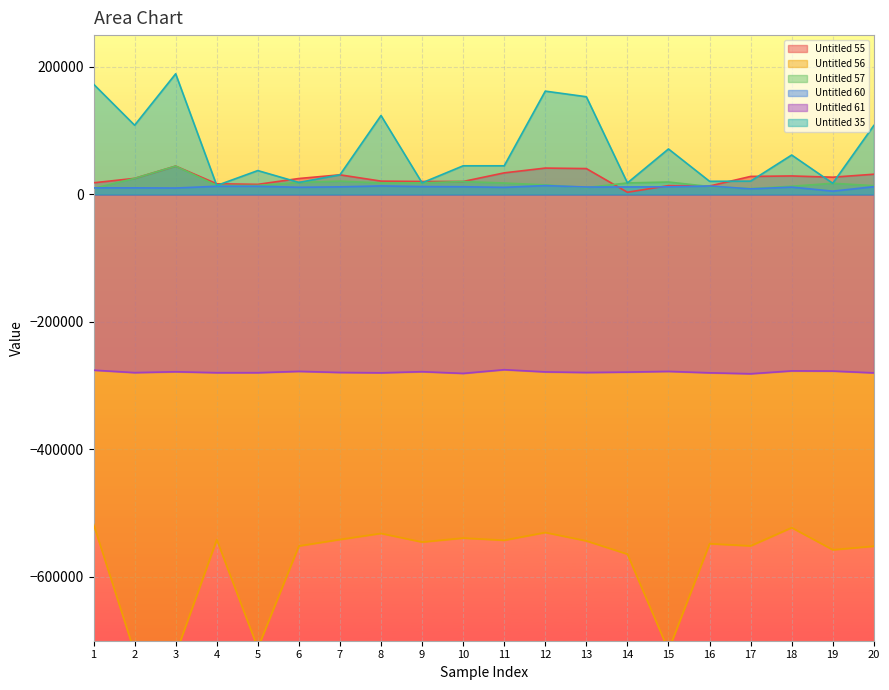

Is it true that Untitled 55 equals 41417.2 at 12?

True